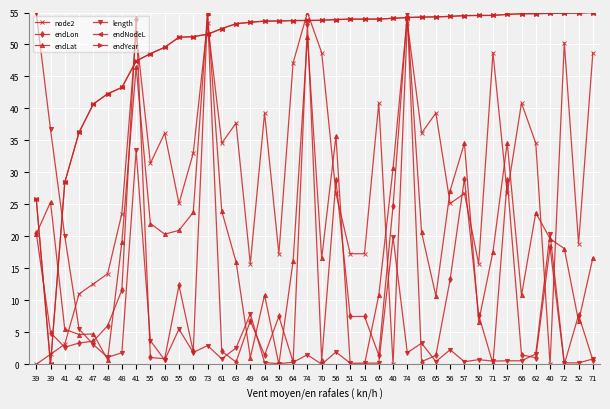

How many lines are shown in the chart?

6